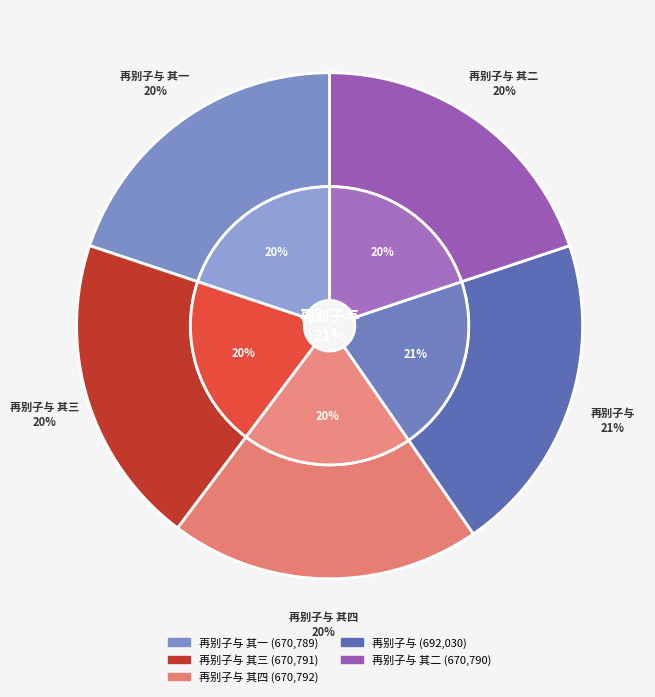

Count the number of slices in the pie.

5